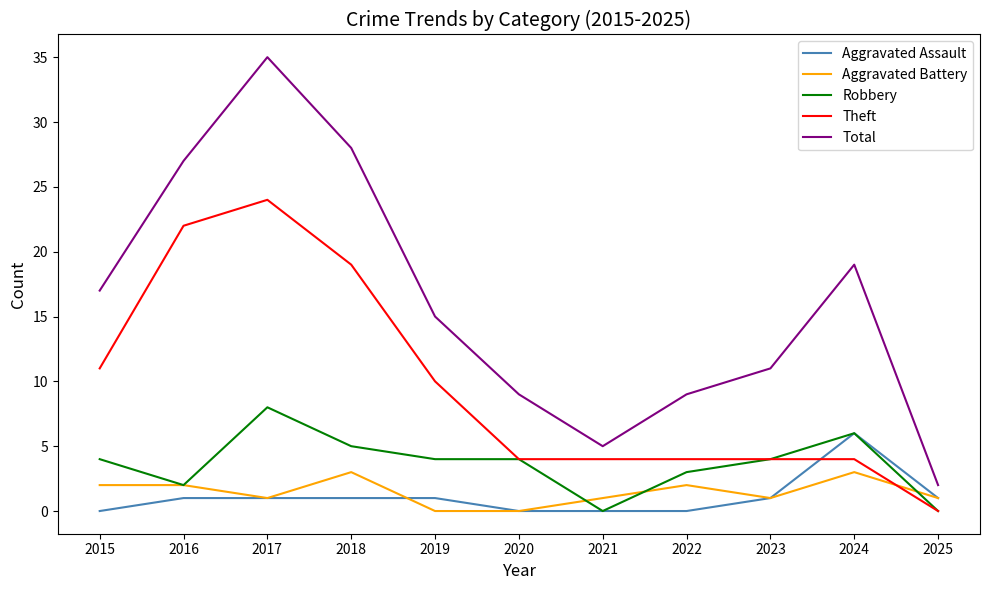

What is the spread (max minus min) of values at 2015?

17